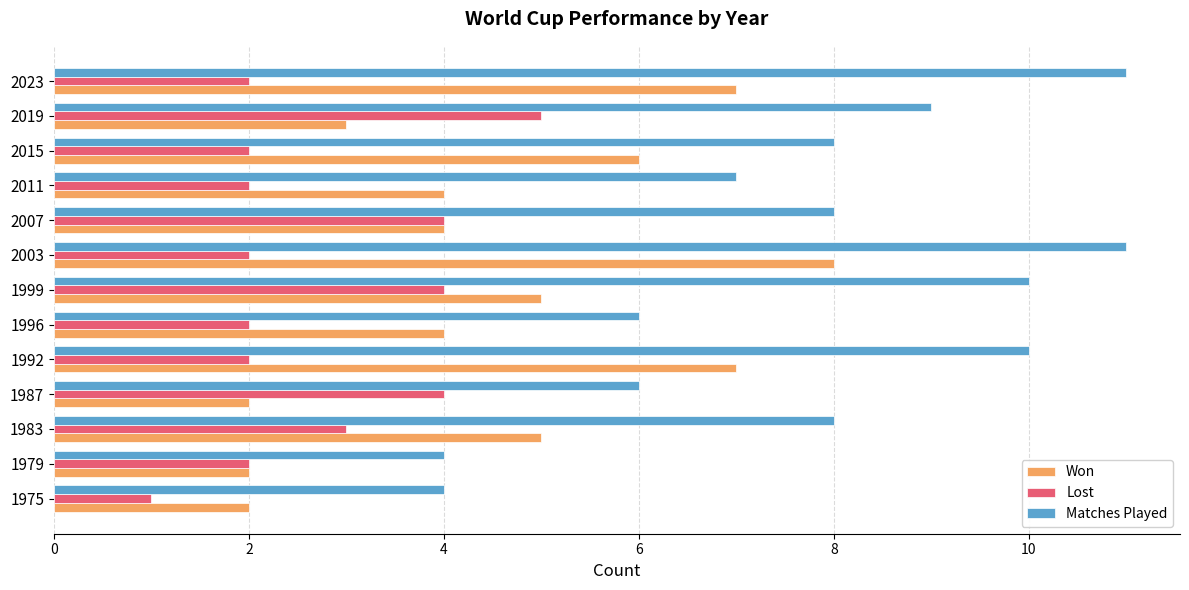

Which series has the largest total across all categories?

Matches Played